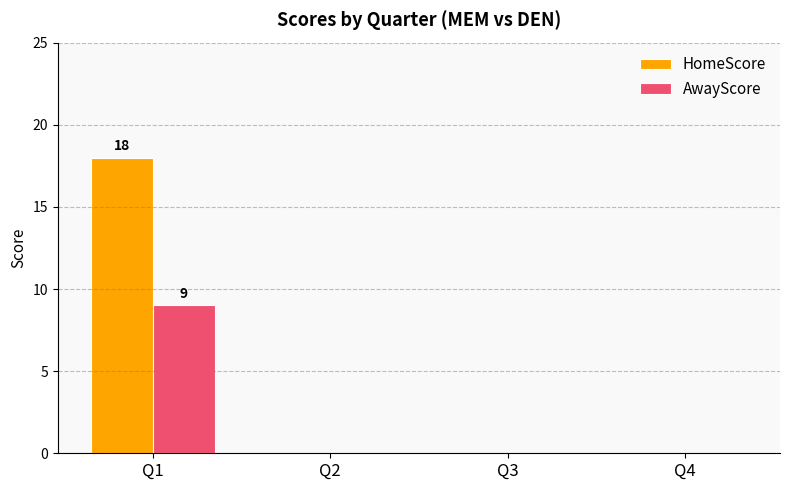

How many groups of bars are there?

4